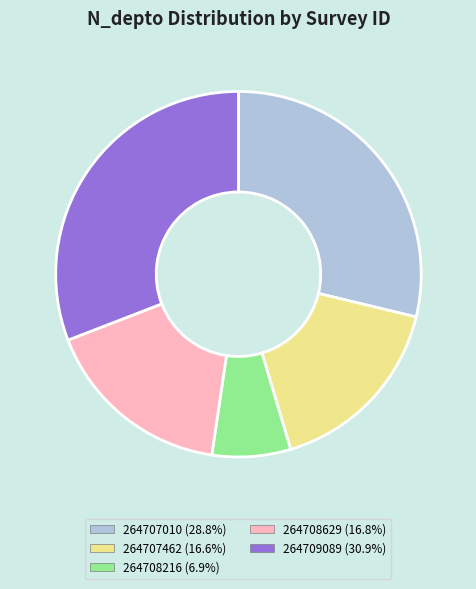

Is the sum of 264709089 and 264708216 greater than half?

No